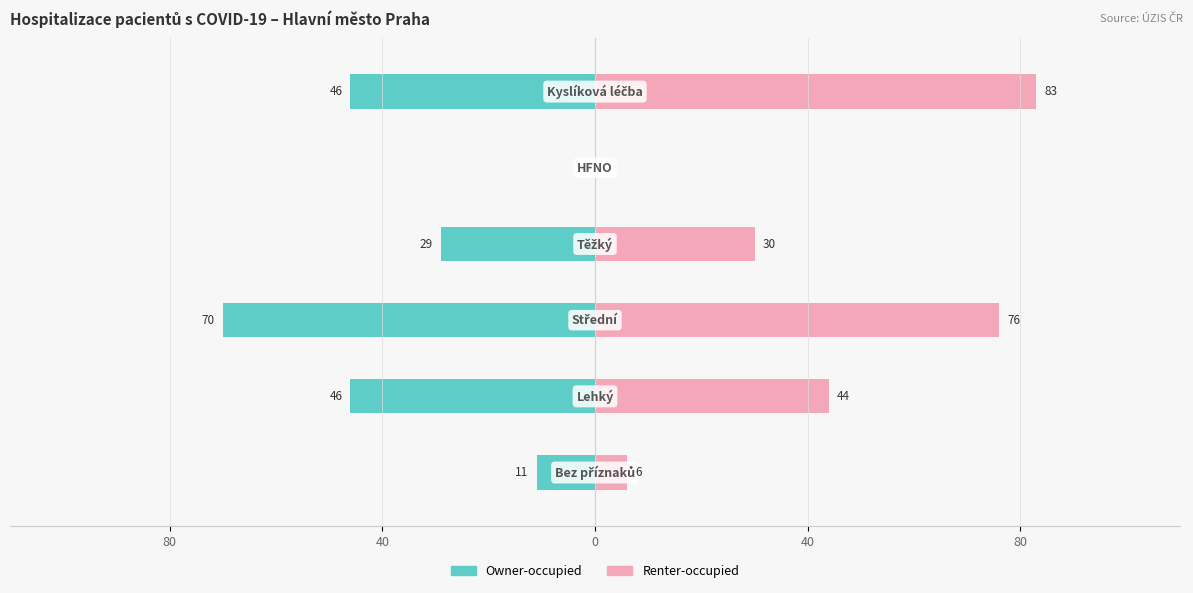

True or false: Renter-occupied has a value of 136 at 0.

False